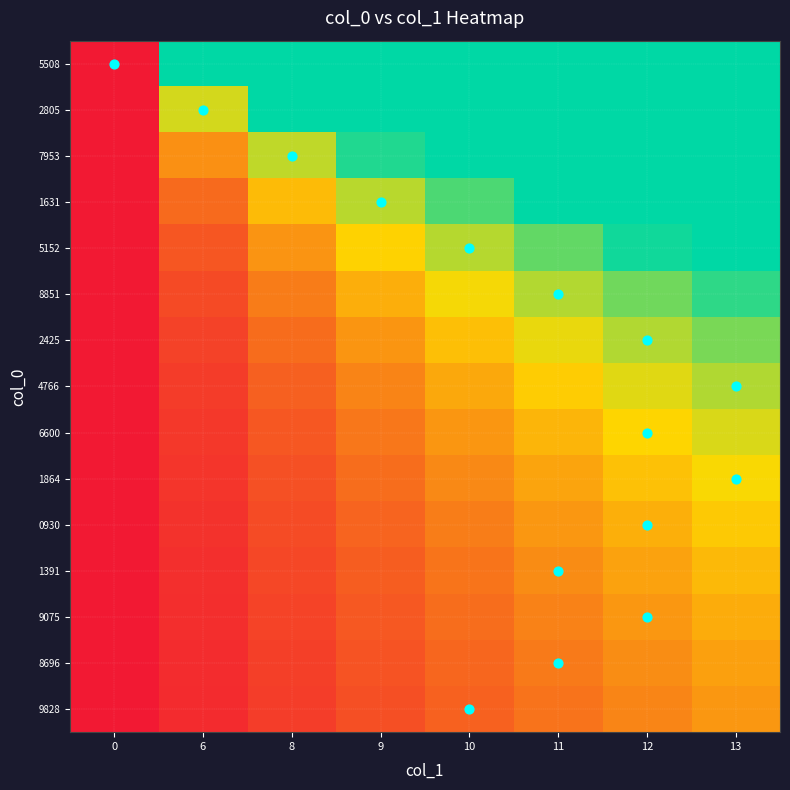

What is the maximum value shown in the chart?

1.0